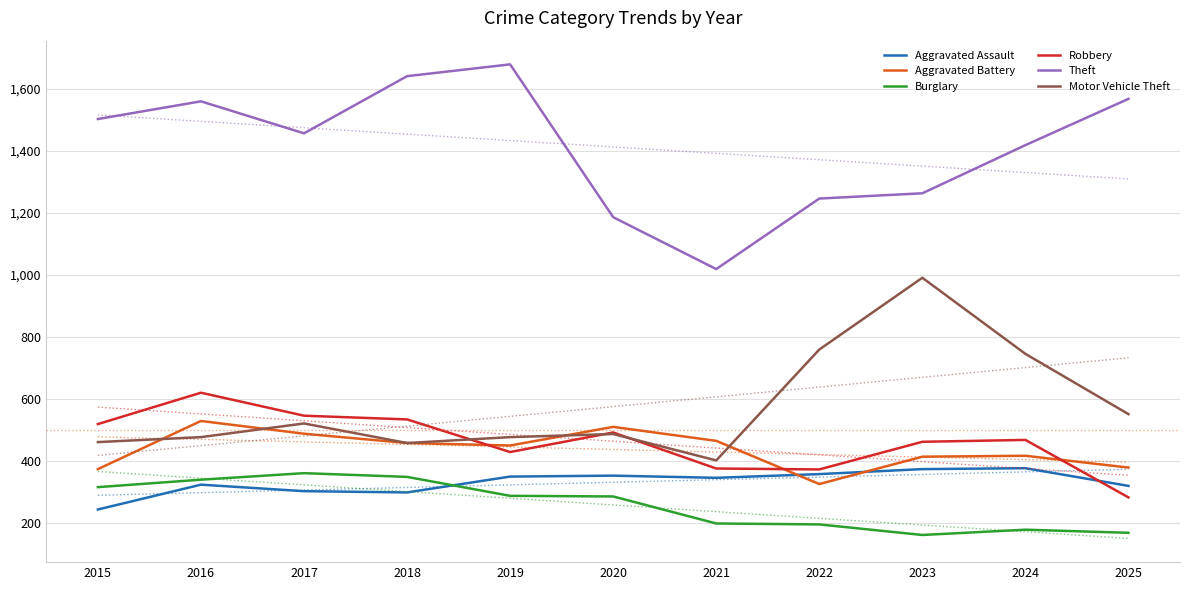

How many values in the Robbery series are below 469?

5